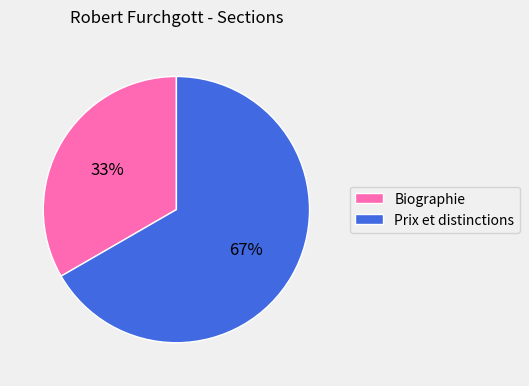

Is the sum of Biographie and Prix et distinctions greater than half?

Yes